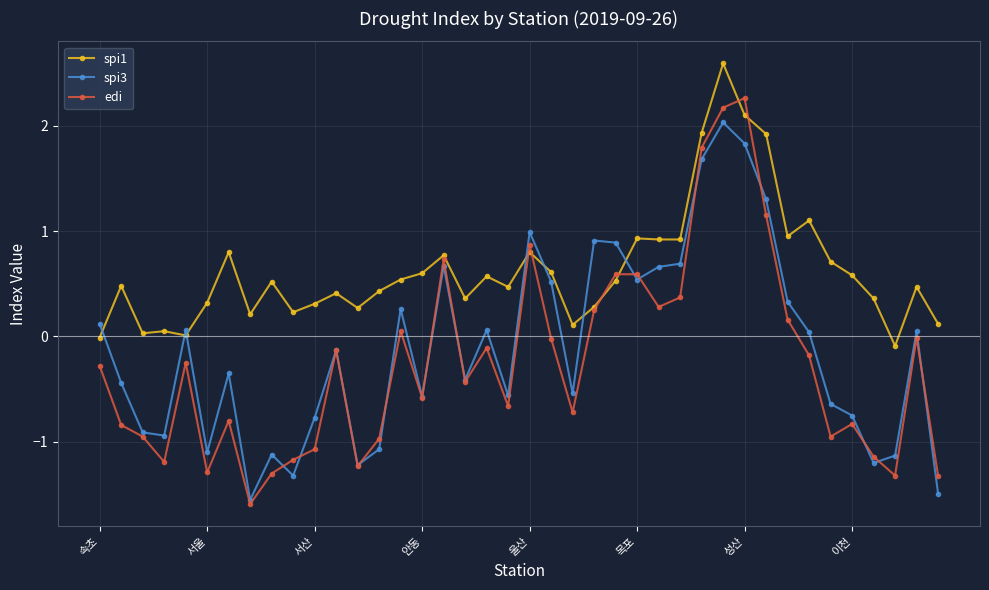

What is the maximum value shown in the chart?

2.6